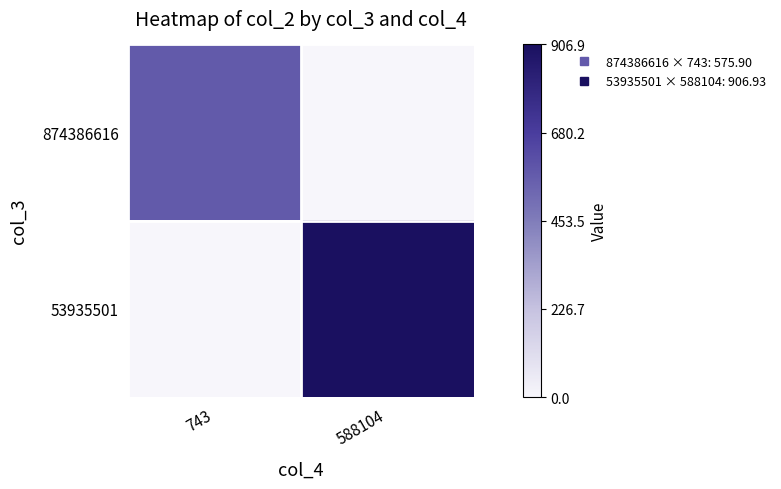

Reading left to right, transcribe all the data shown in this chart.

874386616: 743=575.9	588104=0.0
53935501: 743=0.0	588104=906.9